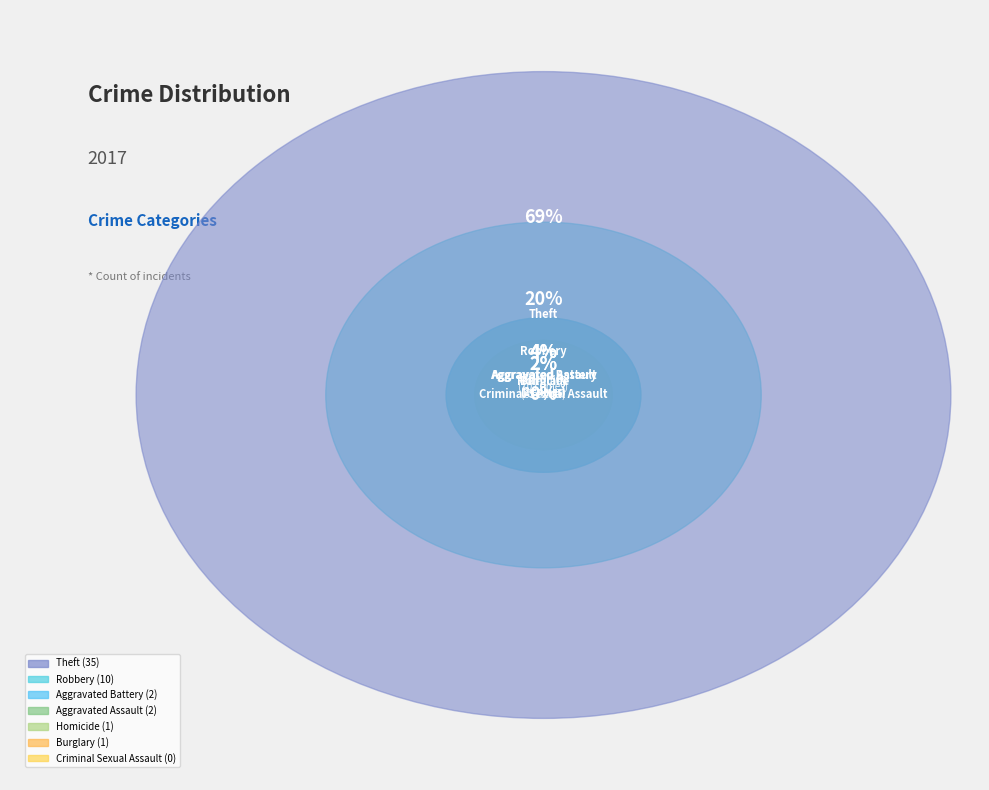

Which slice is the smallest?

Criminal Sexual Assault